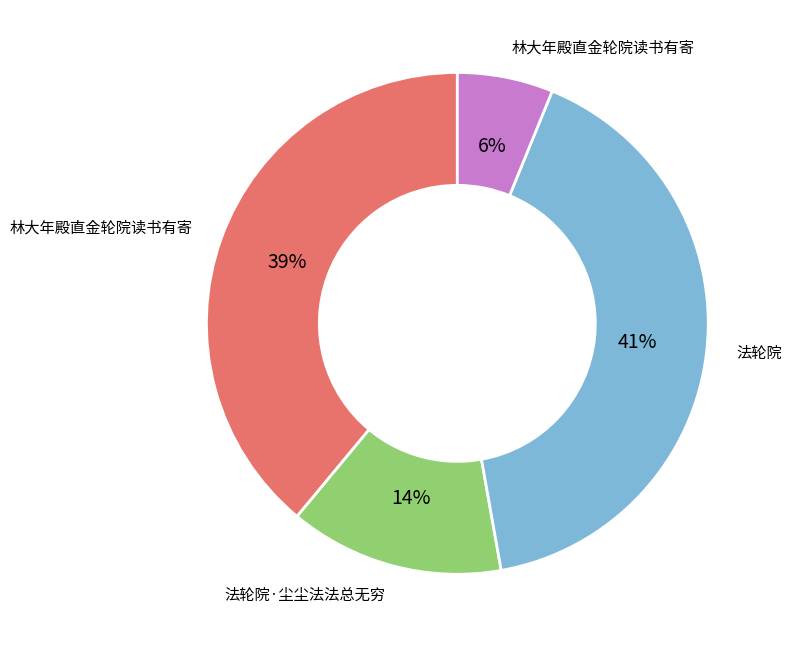

To the nearest percent, what is the difference between the largest and smallest slice percentages?

35%